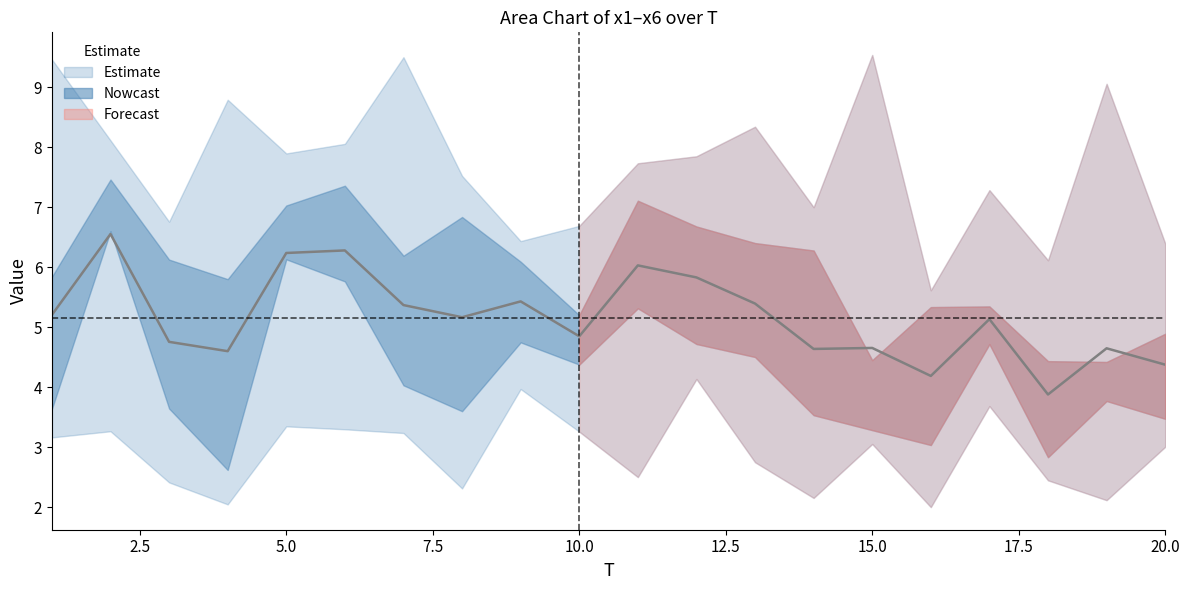

What is the sum of the values at 20.0 and 17.5?

10.6